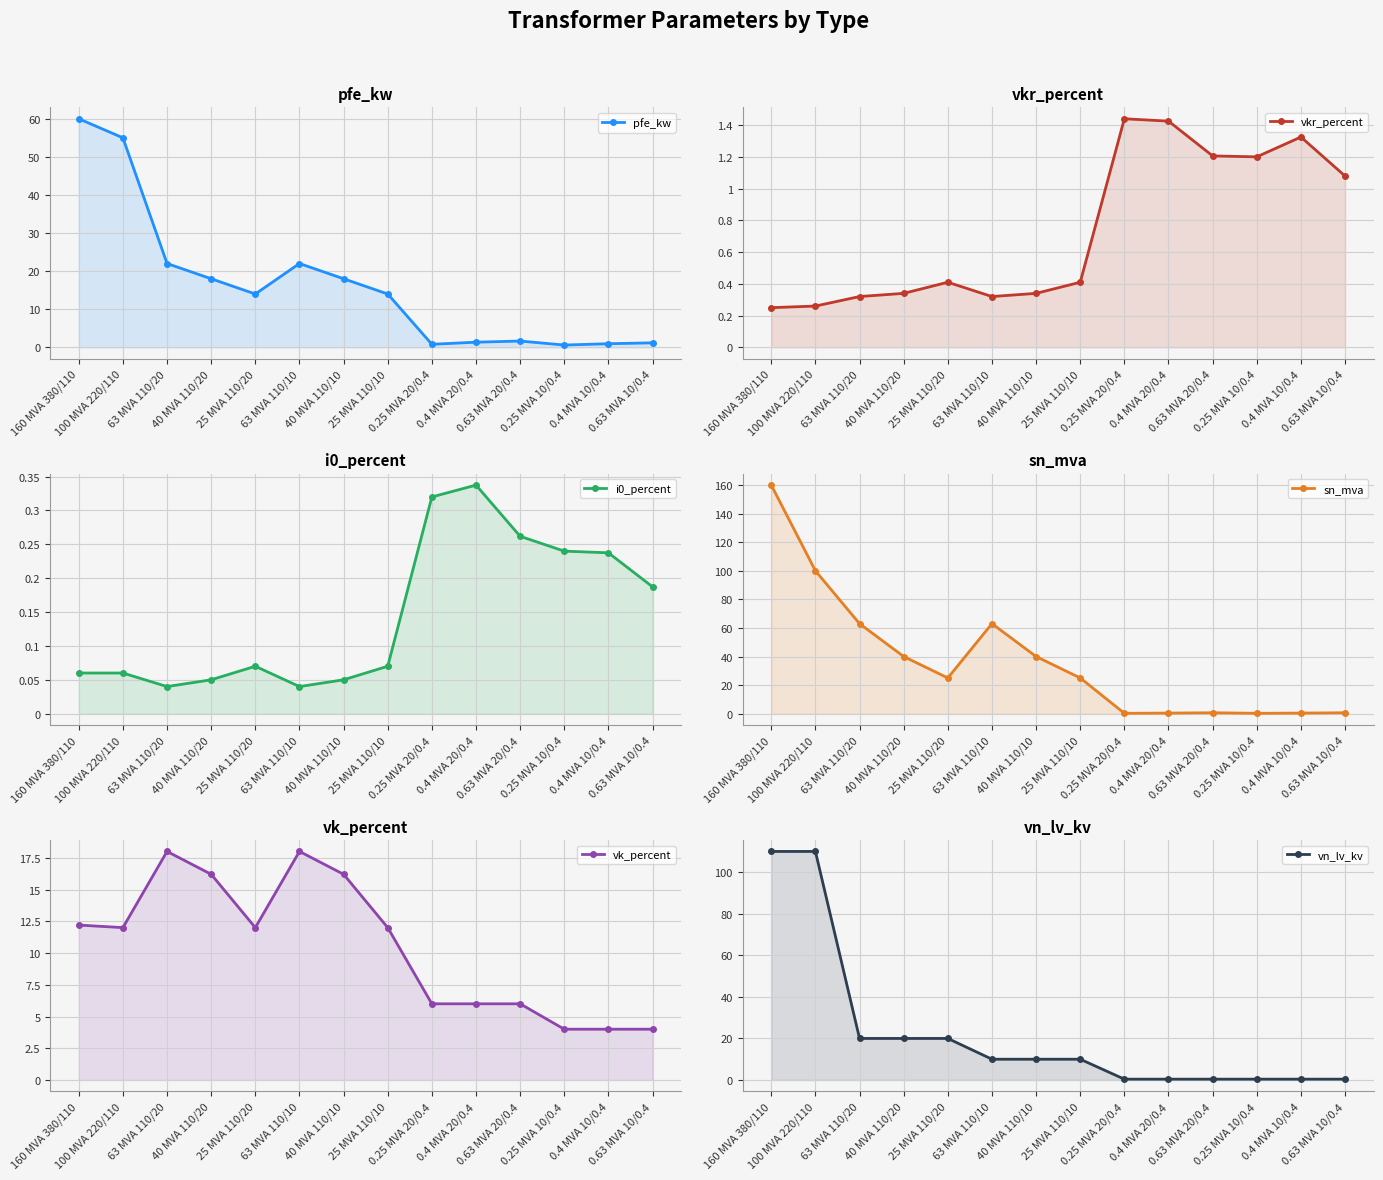

Where is the first local minimum for sn_mva?

25 MVA 110/20